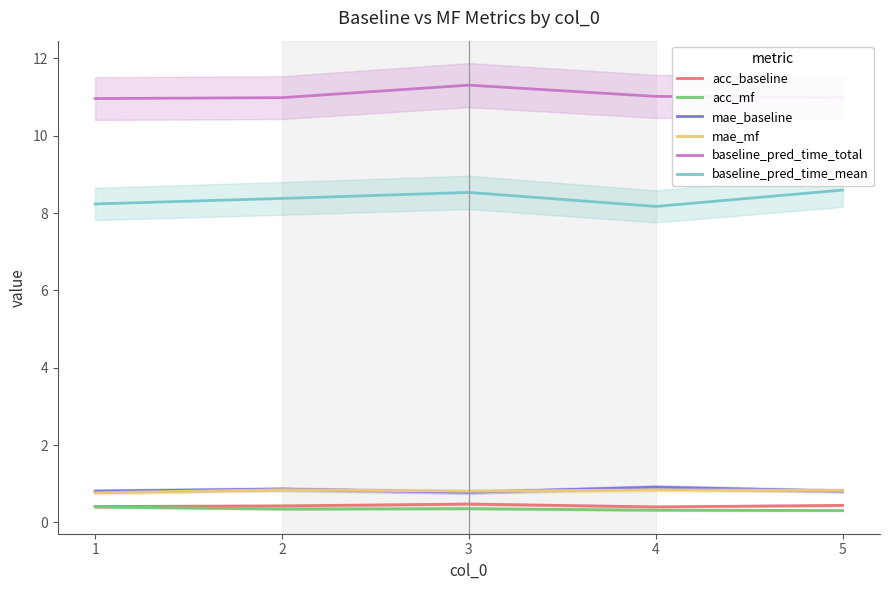

At which category is the sum across all series the highest?

3